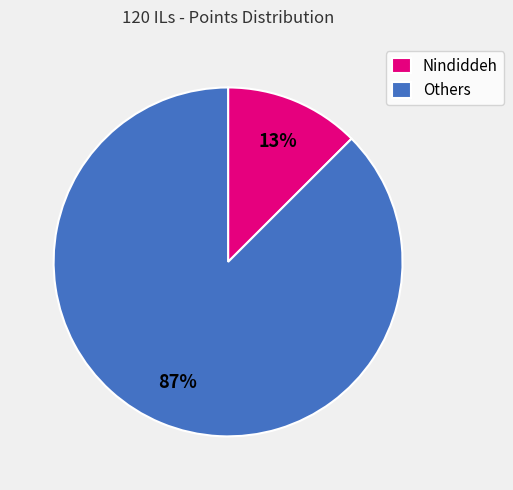

Which slice is the smallest?

Nindiddeh